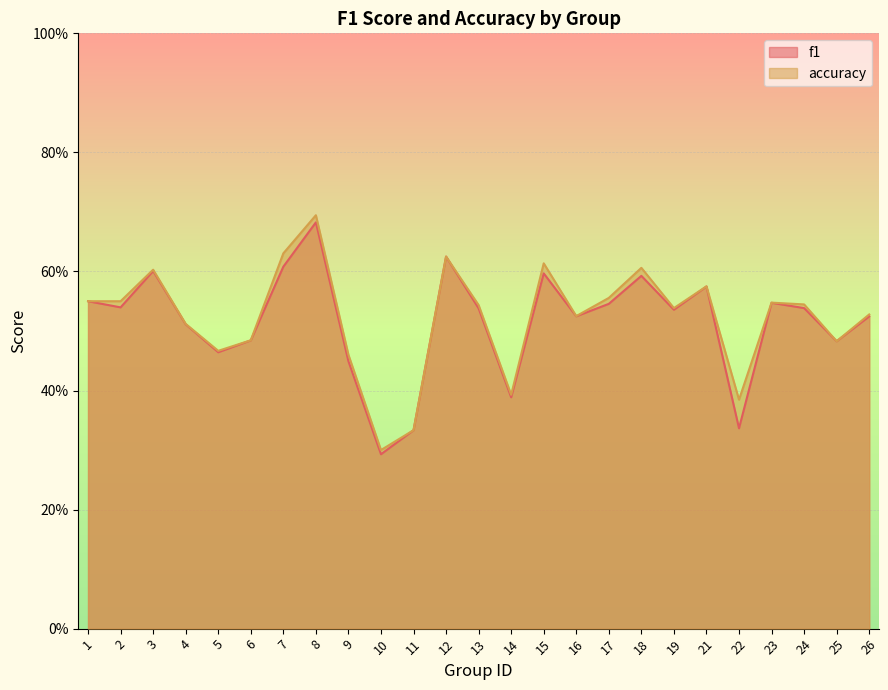

How many interior local valleys does the f1 series have?

8